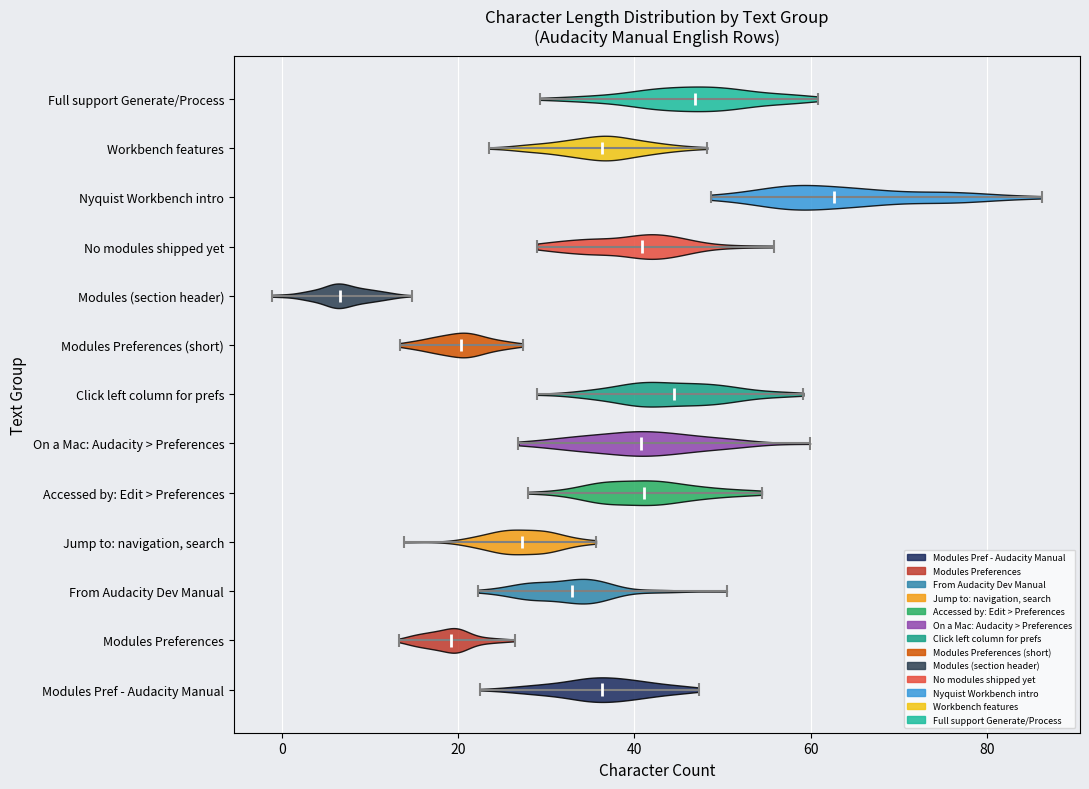

Reading bottom to top, read every violin against the x-axis: where its median line is, and the lowest and highest points it reaches. The values are not printed on the chart, so give them approximately, as read against the axis.

Modules Pref - Audacity Manual: median line 36, lowest point 22, highest point 48
Modules Preferences: median line 20, lowest point 14, highest point 26
From Audacity Dev Manual: median line 32, lowest point 22, highest point 50
Jump to: navigation, search: median line 28, lowest point 14, highest point 36
Accessed by: Edit > Preferences: median line 42, lowest point 28, highest point 54
On a Mac: Audacity > Preferences: median line 40, lowest point 26, highest point 60
Click left column for prefs: median line 44, lowest point 28, highest point 60
Modules Preferences (short): median line 20, lowest point 14, highest point 28
Modules (section header): median line 6, lowest point -2, highest point 14
No modules shipped yet: median line 40, lowest point 28, highest point 56
Nyquist Workbench intro: median line 62, lowest point 48, highest point 86
Workbench features: median line 36, lowest point 24, highest point 48
Full support Generate/Process: median line 46, lowest point 30, highest point 60